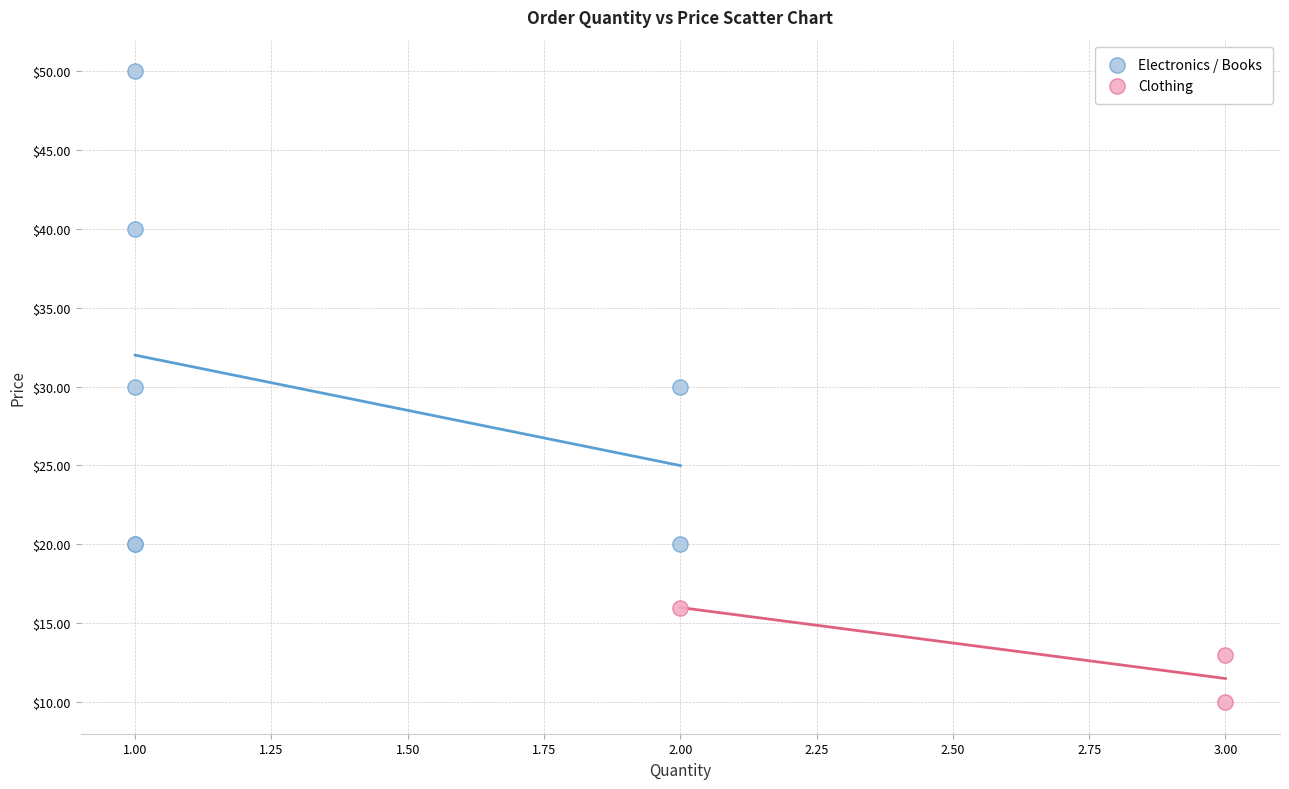

Which series has the widest spread of Y values?

Electronics / Books